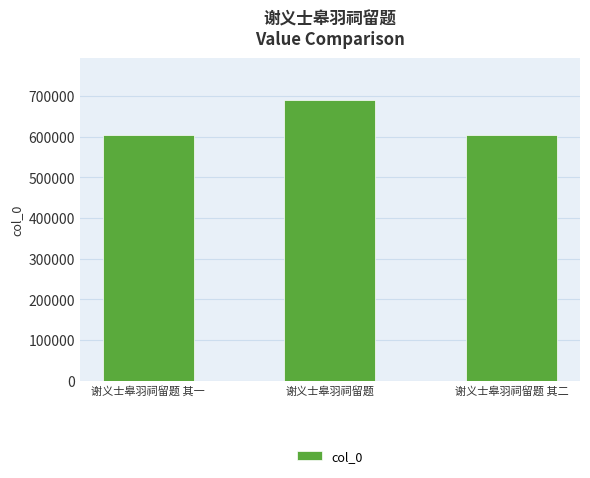

What is the ratio of the value at 谢义士皋羽祠留题 其二 to the value at 谢义士皋羽祠留题 其一?

1.0